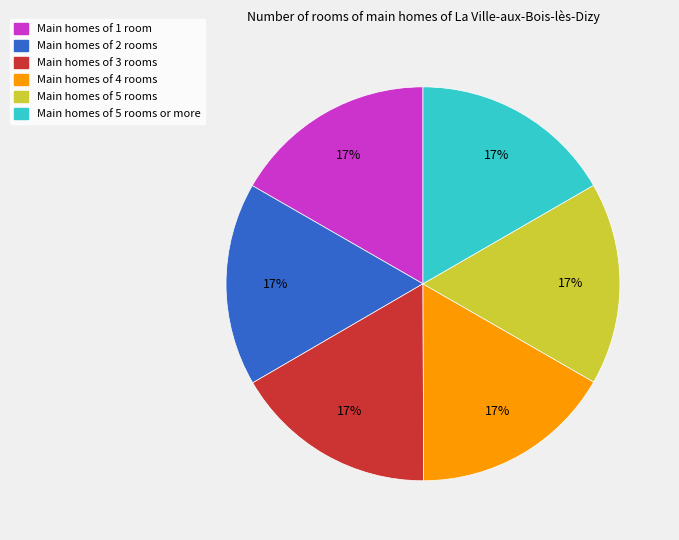

Is there a majority slice in this chart?

No